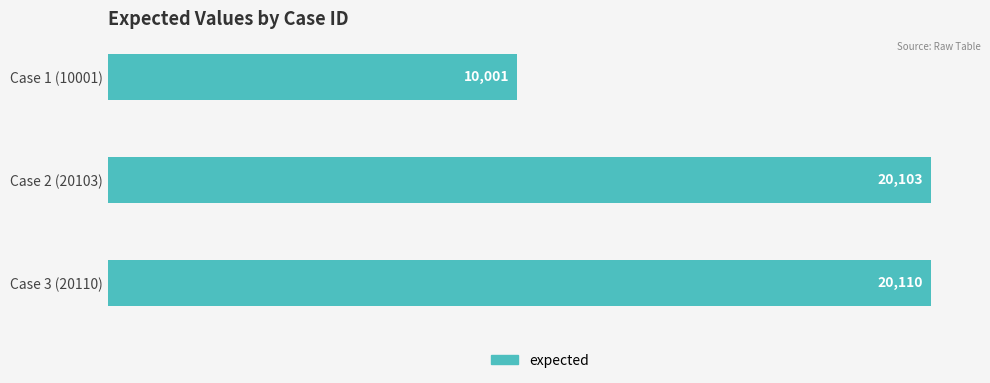

What is the change in value from Case 2 (20103) to Case 3 (20110)?

+7